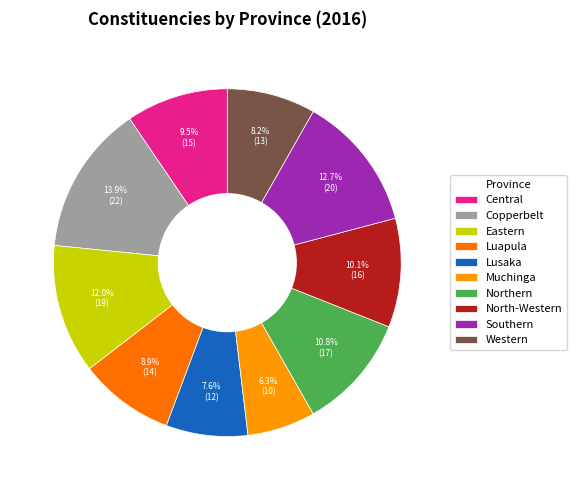

To the nearest percent, what is the average slice percentage?

10%